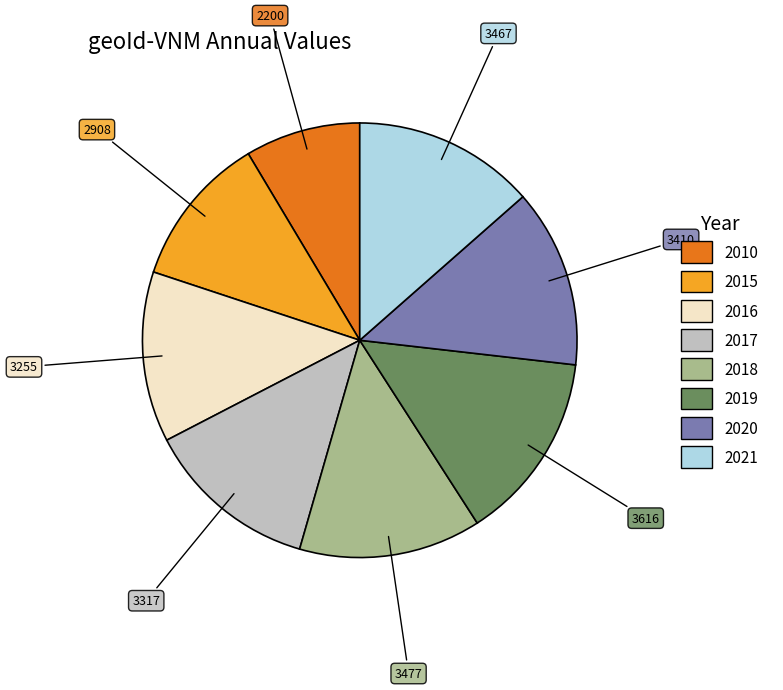

Count the number of slices in the pie.

8